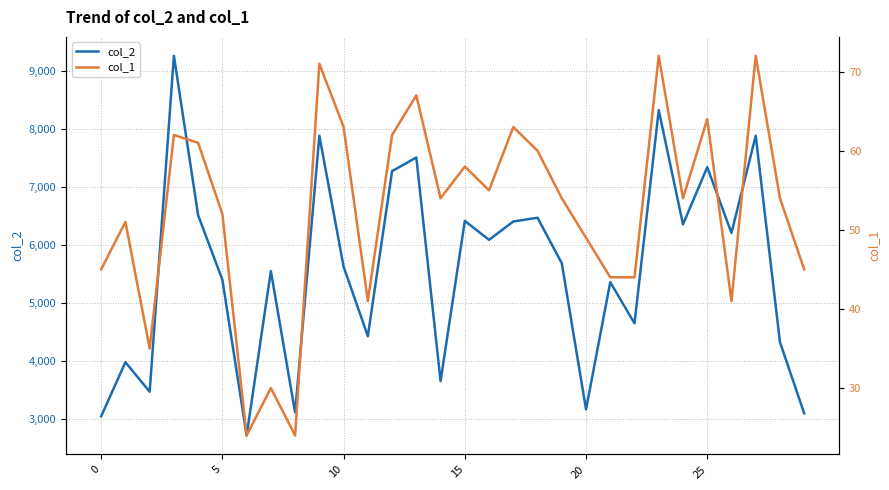

Does the chart display data point markers on the line(s)?

No